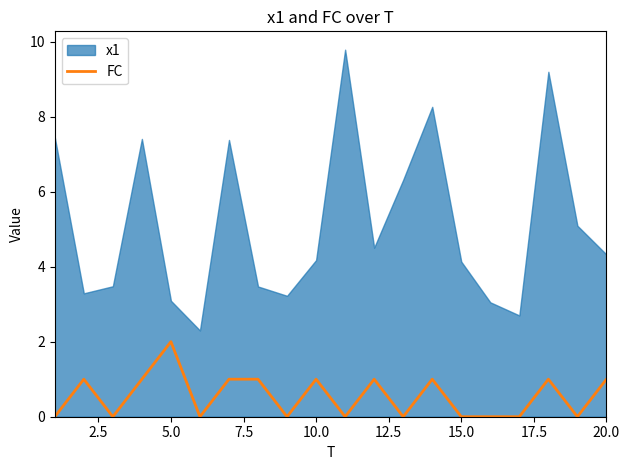

Which category has the highest value in the FC series?

5.0